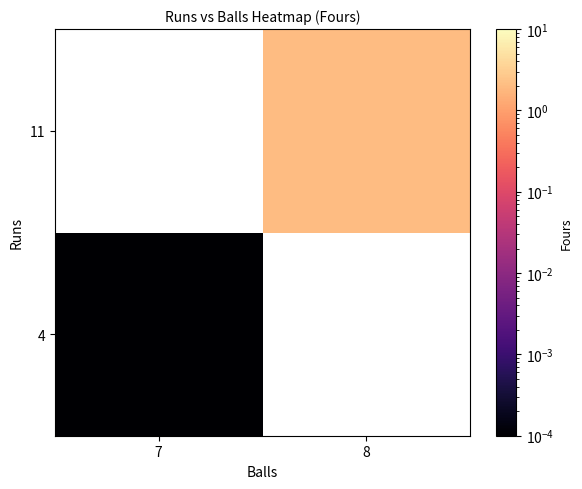

How many data points does each series have?

2